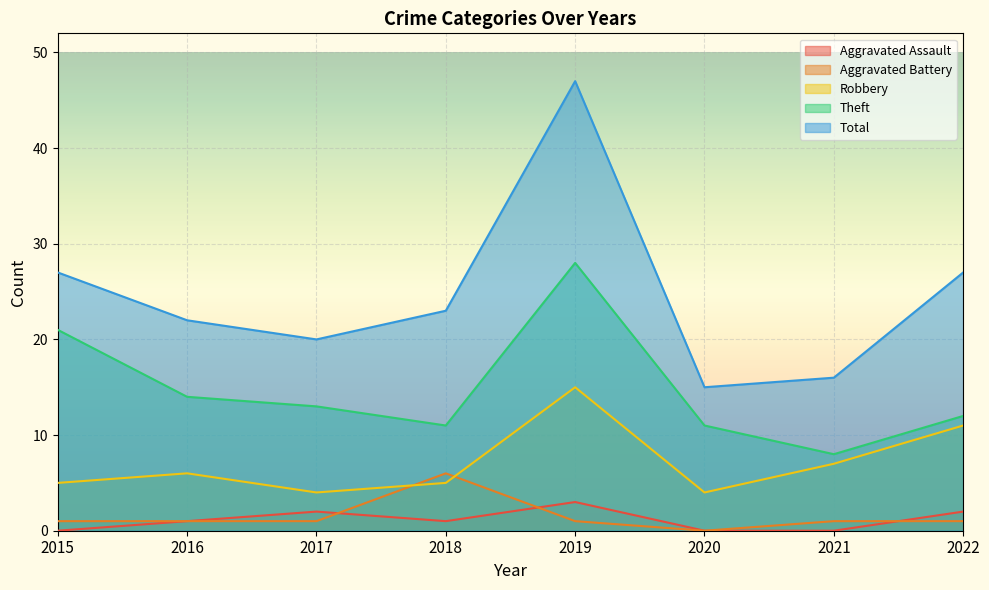

What is the minimum value for Total?

15